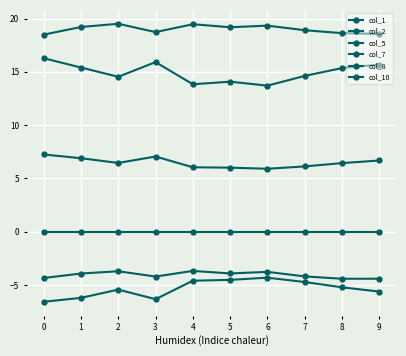

Is it true that col_10 equals -7.6 at 8?

False